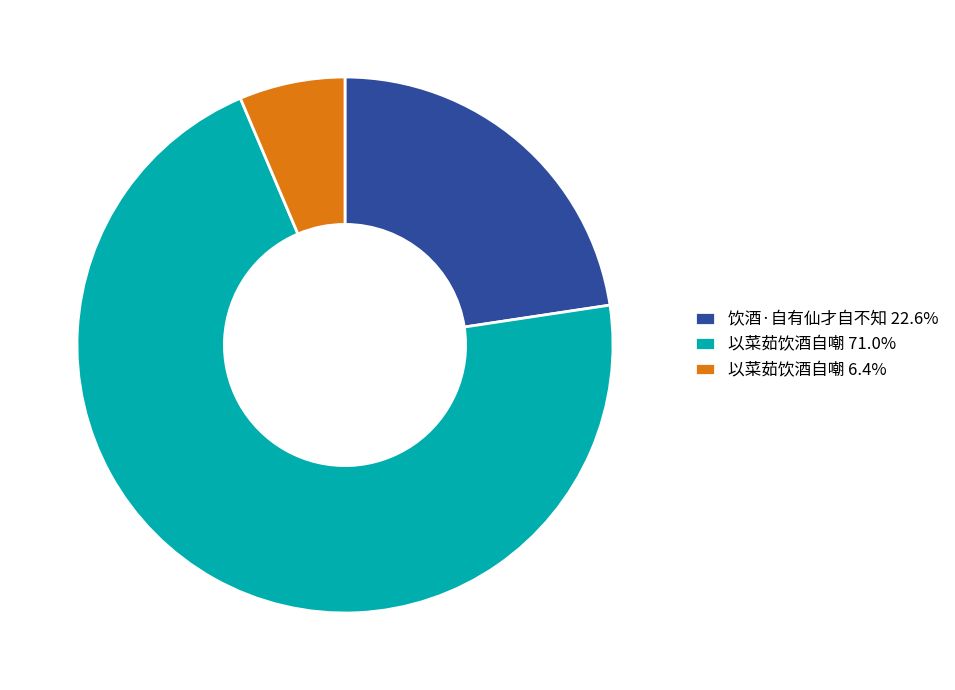

How many segments does this pie chart have?

3